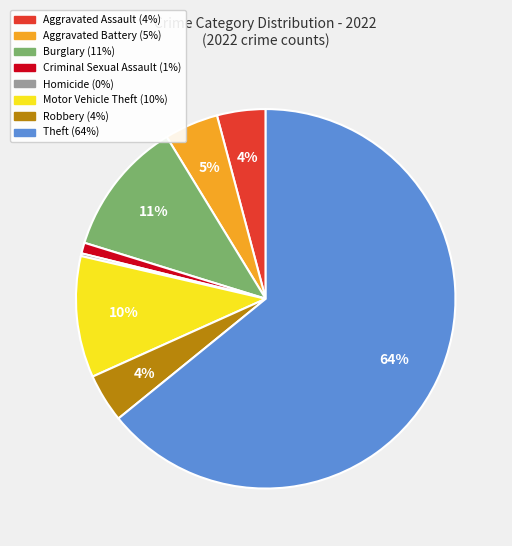

Is there any slice that represents more than half of the pie?

Yes